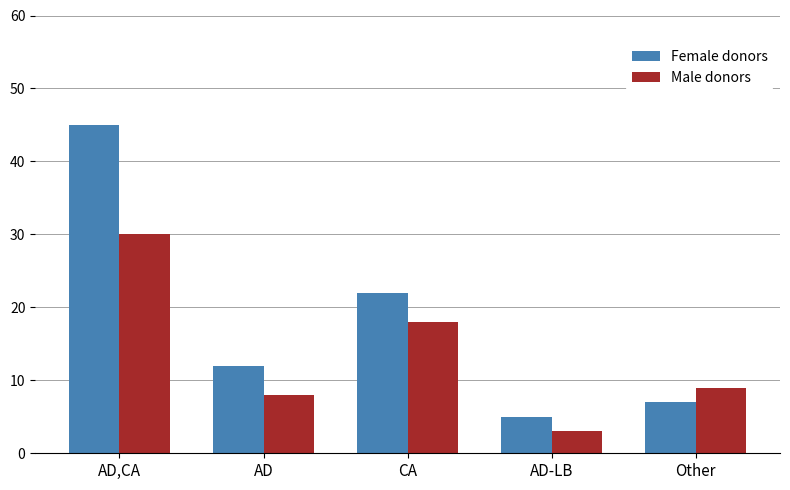

What is the difference between the maximum and minimum values in the Male donors series?

27